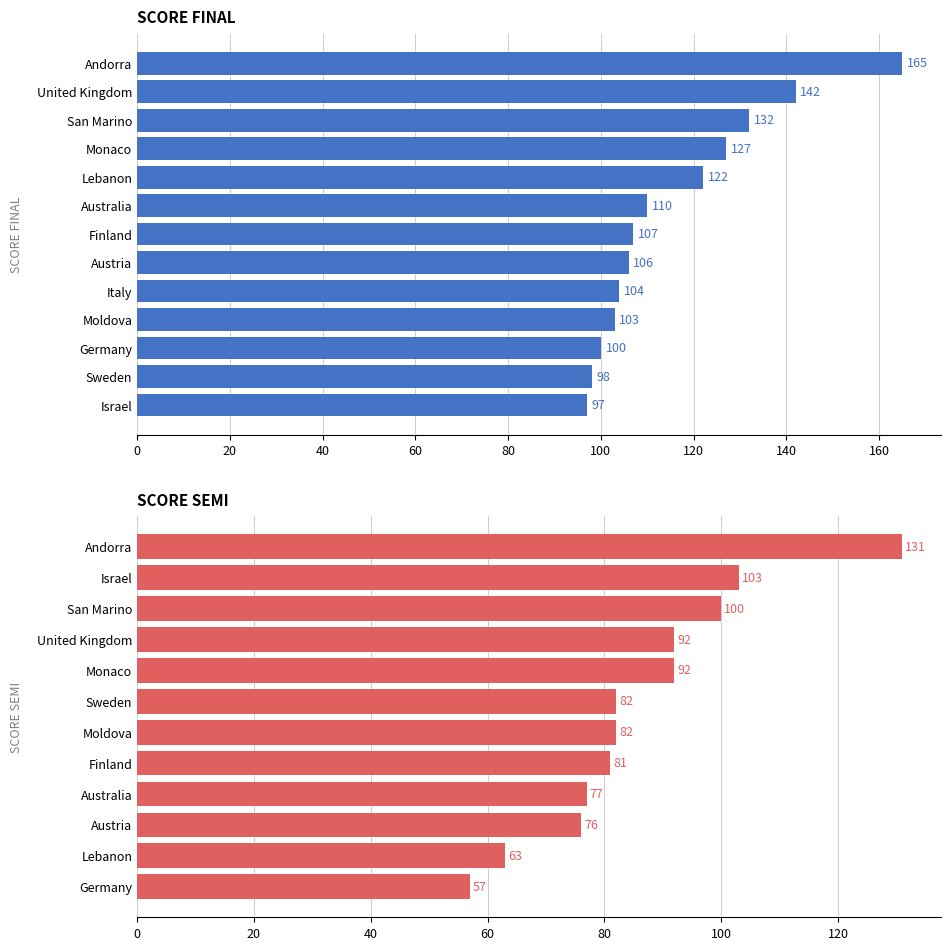

List the labels in order of value, largest first.

Andorra, United Kingdom, San Marino, Monaco, Lebanon, Australia, Finland, Austria, Italy, Moldova, Germany, Sweden, Israel